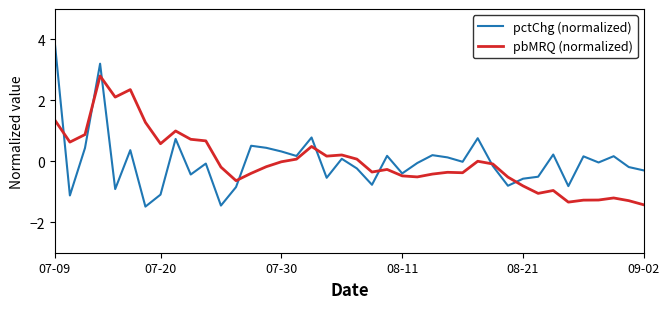

What is the difference between the maximum and second lowest values in the pbMRQ (normalized) series?

4.1